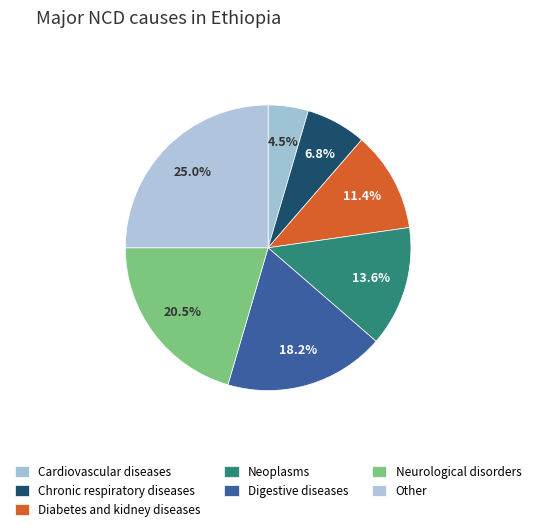

Count the number of slices in the pie.

7